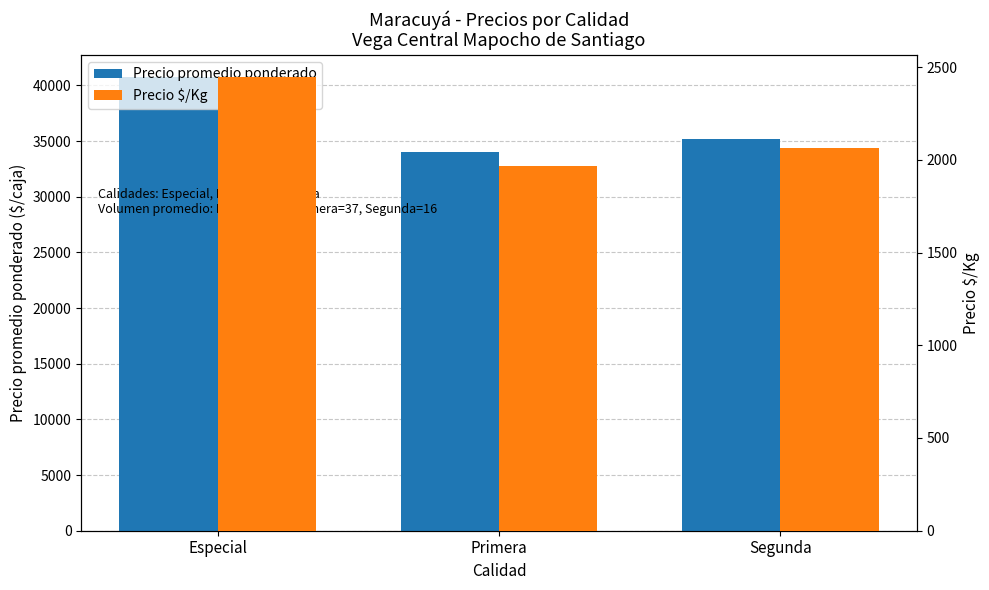

True or false: Precio promedio ponderado has a value of 69305 at Especial.

False